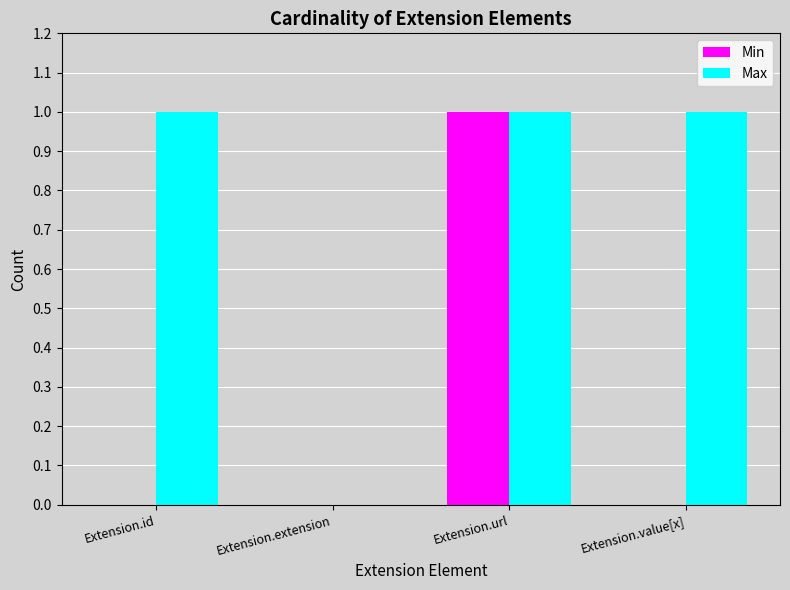

Which series has the largest total across all categories?

Max